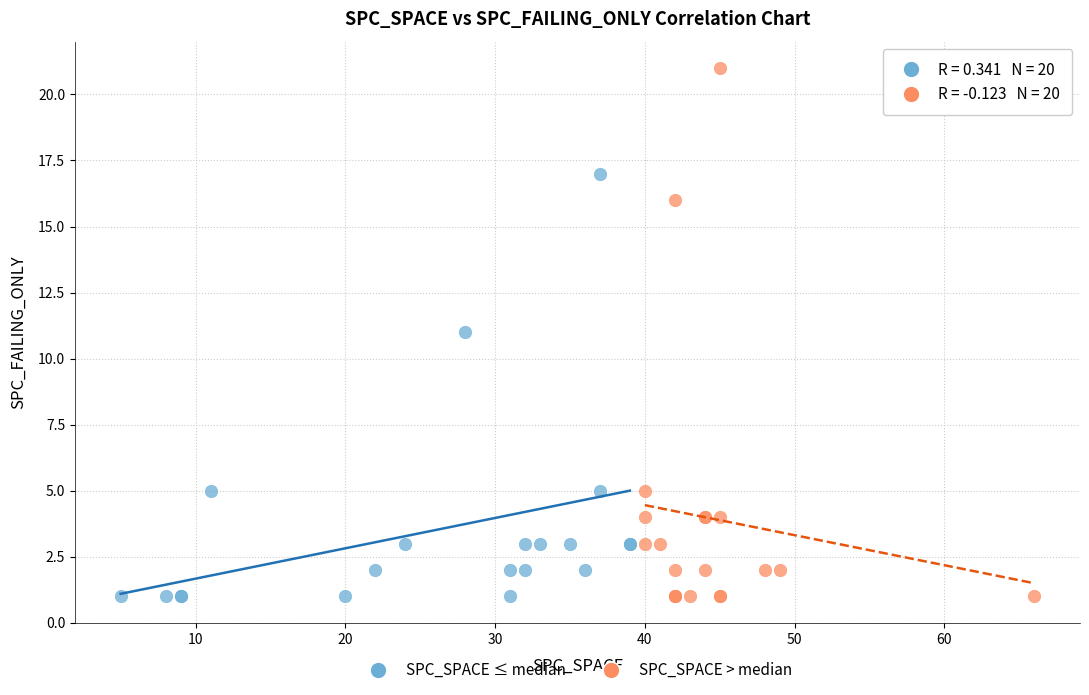

Which series contains the highest Y value?

SPC_SPACE > median